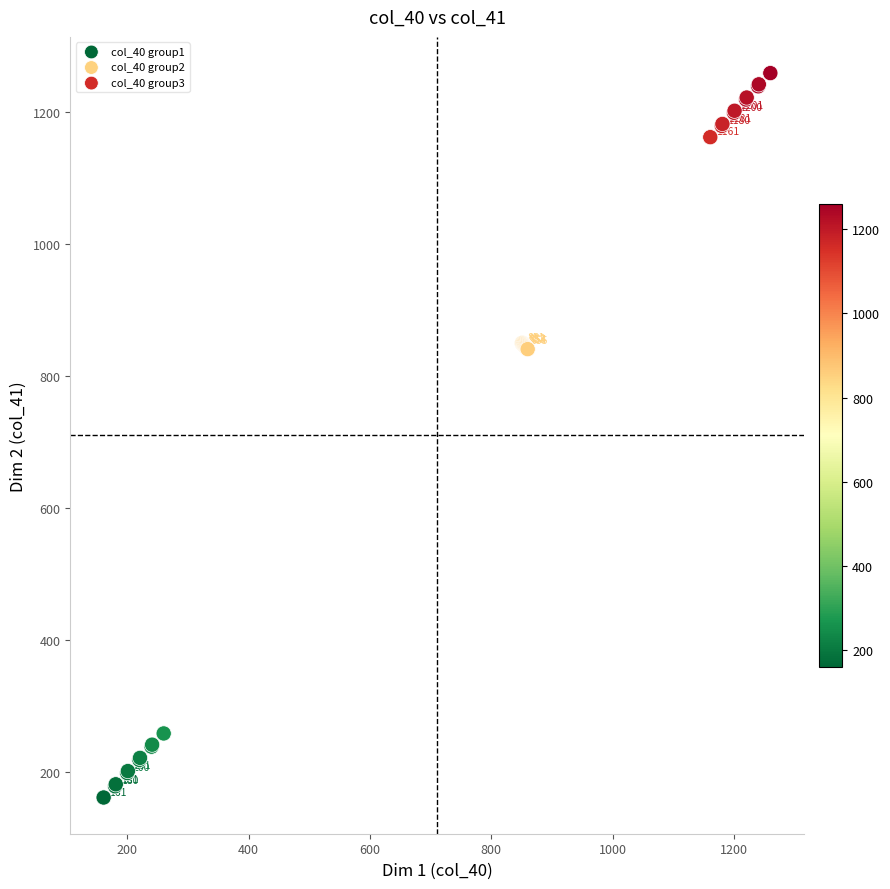

Which series contains the lowest Y value?

col_40 group1